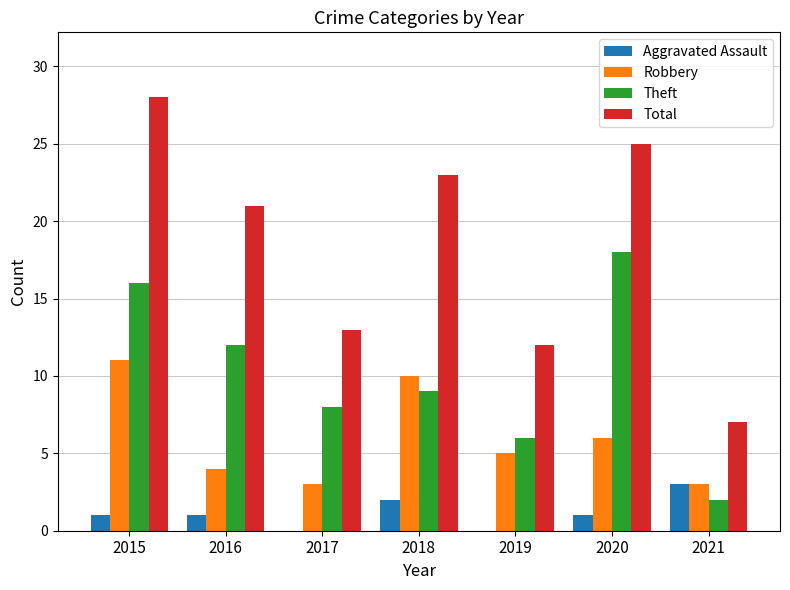

Read the Robbery value at 2018.

10